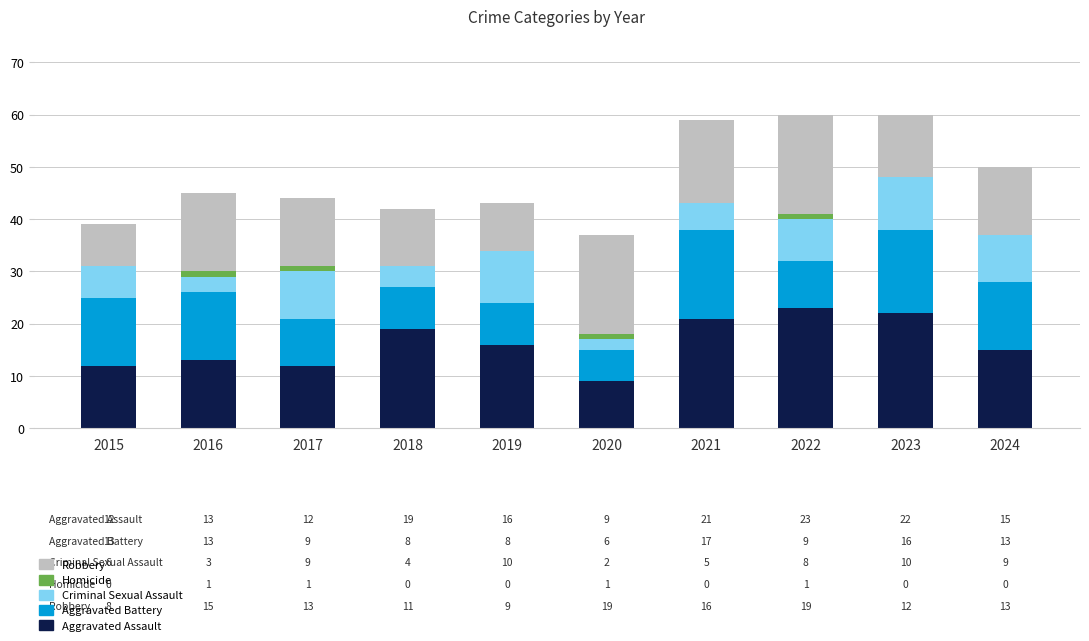

True or false: Aggravated Assault has a value of 13 at 2020.

False